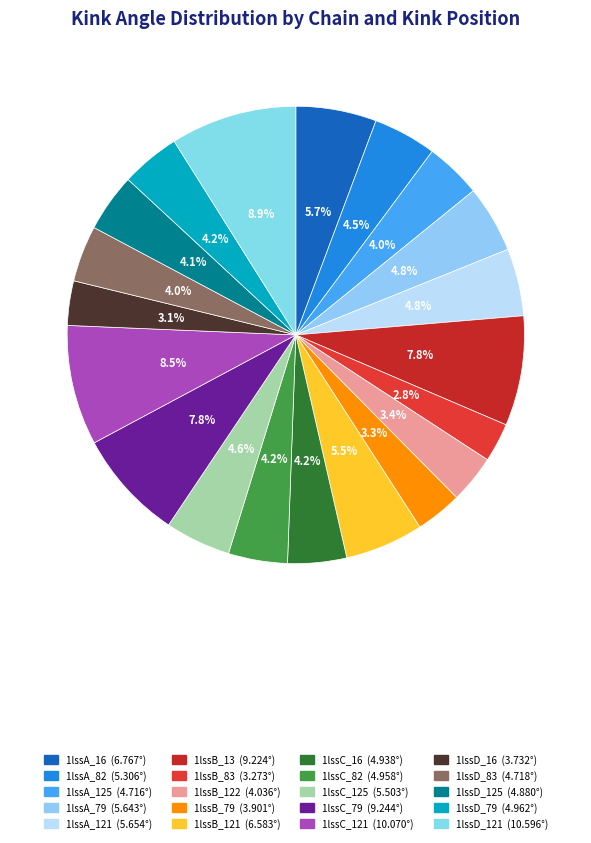

What is the smallest slice in the pie chart?

1lssB_83